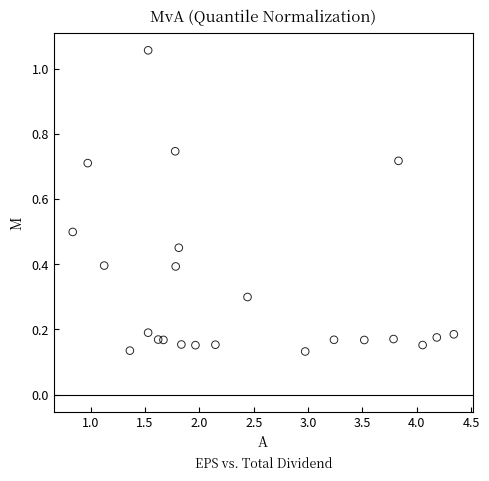

What is the range of Y values (max minus min)?

0.9